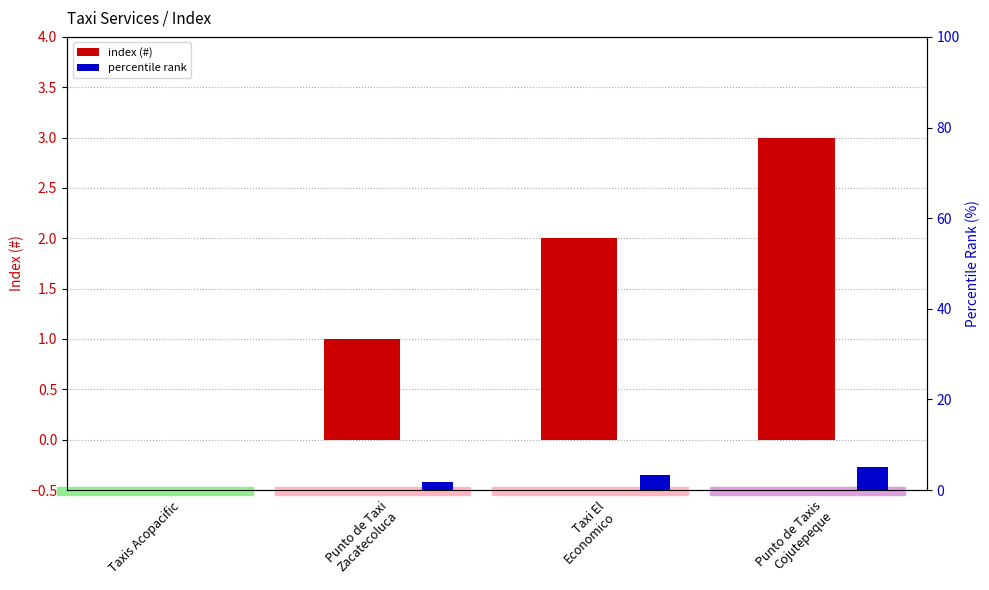

At which label does percentile rank first exceed 3?

Taxi El
Economico